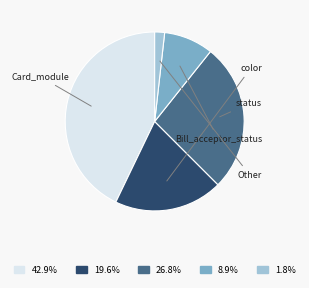

To the nearest percent, what is the average slice percentage?

20%